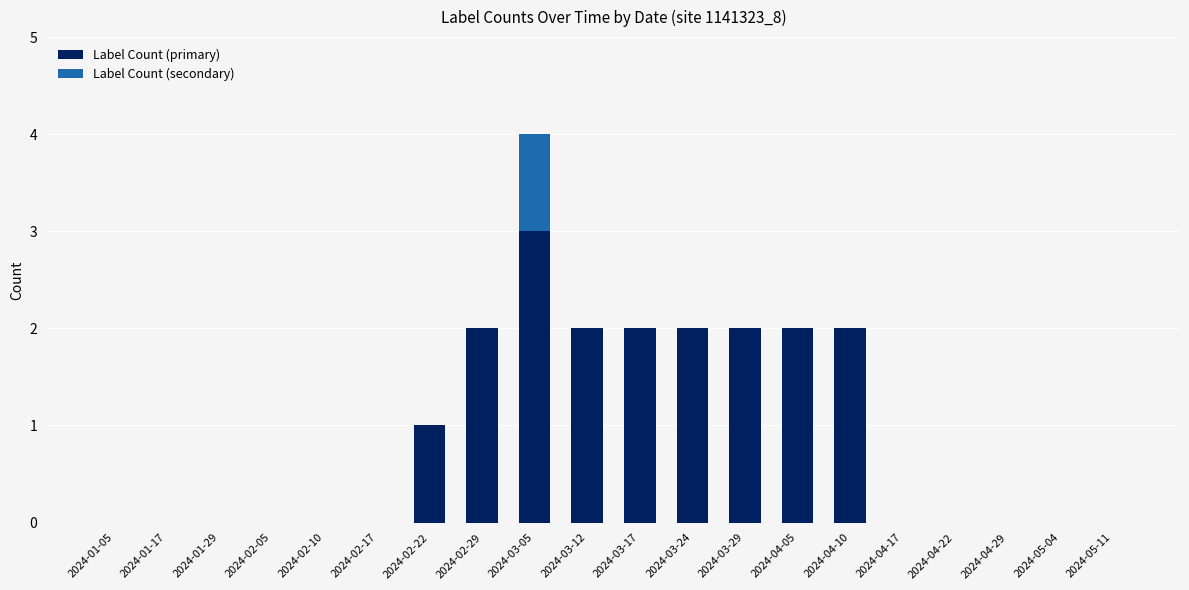

True or false: Label Count (primary) has a value of -2 at 2024-05-11.

False